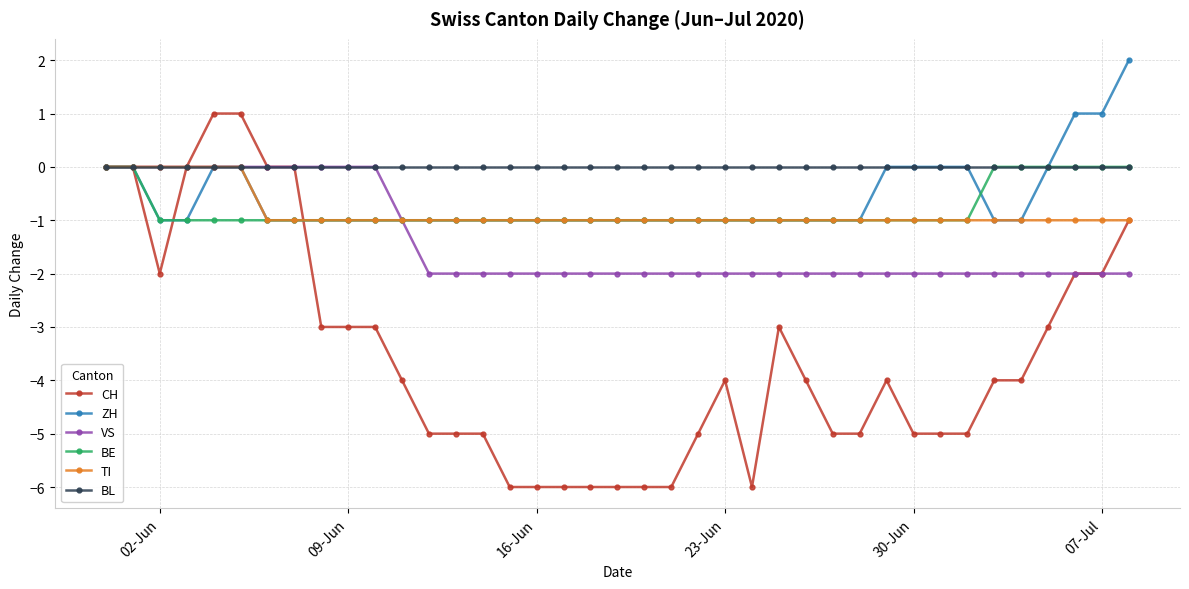

Which series has the largest total across all categories?

BL